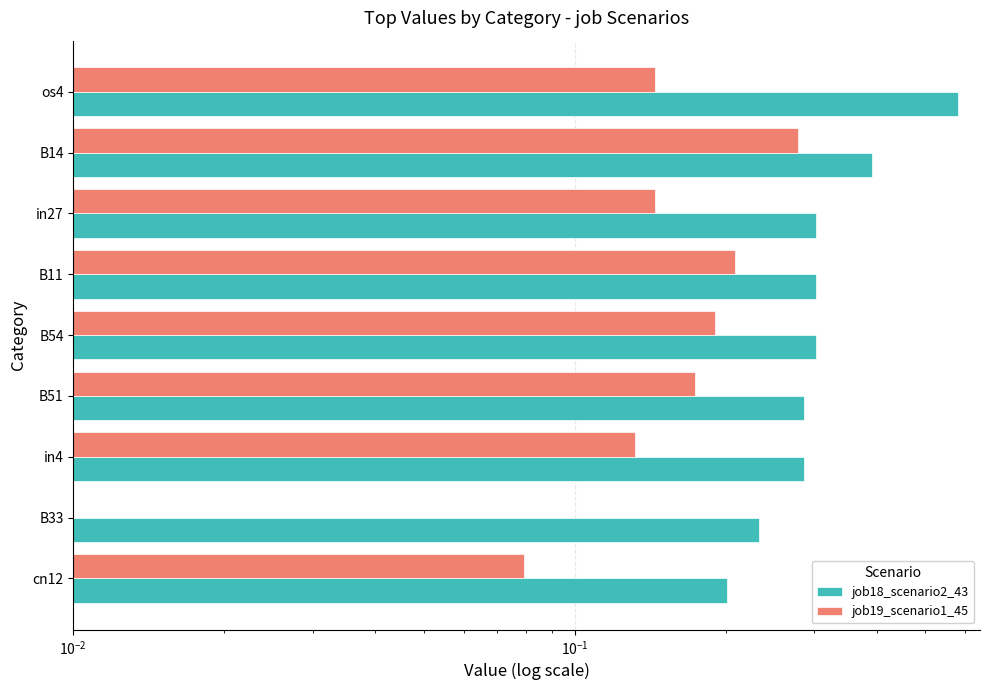

Count the number of categories in the chart.

9